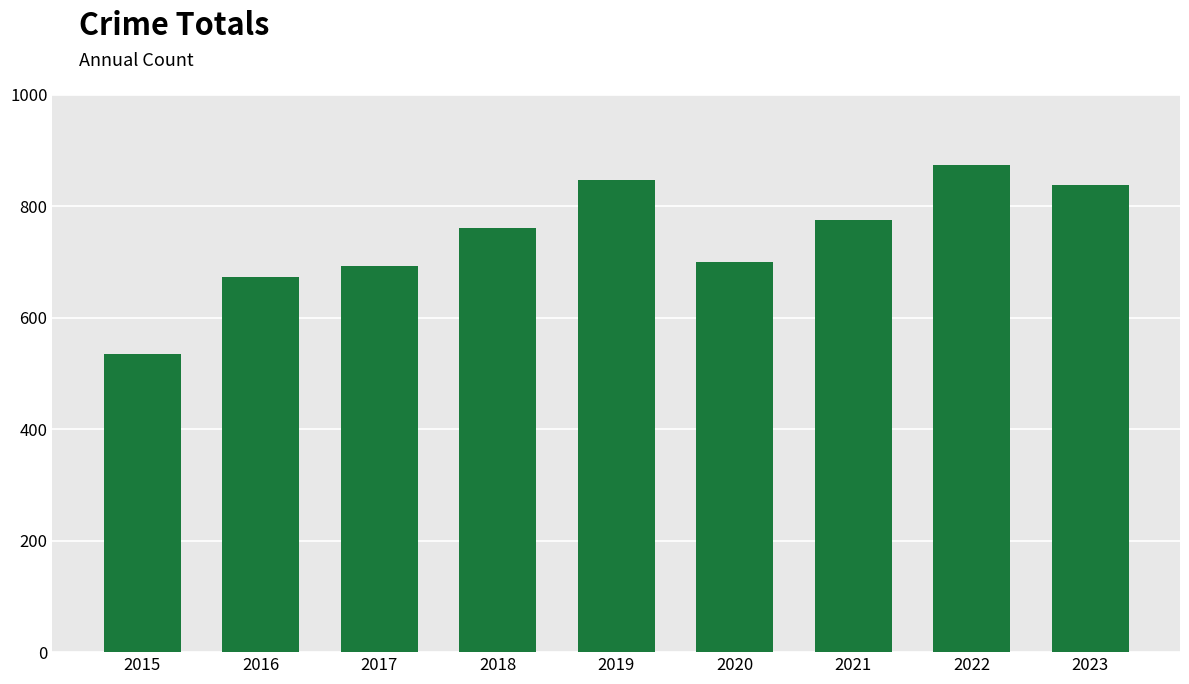

What is the value of the 2nd bar from the left?

672